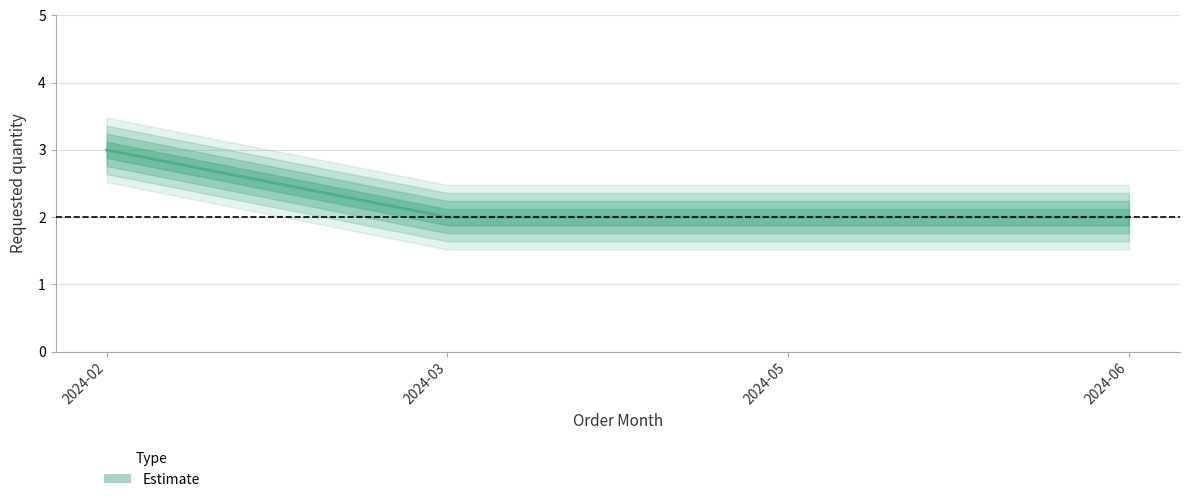

What is the smallest value displayed?

2